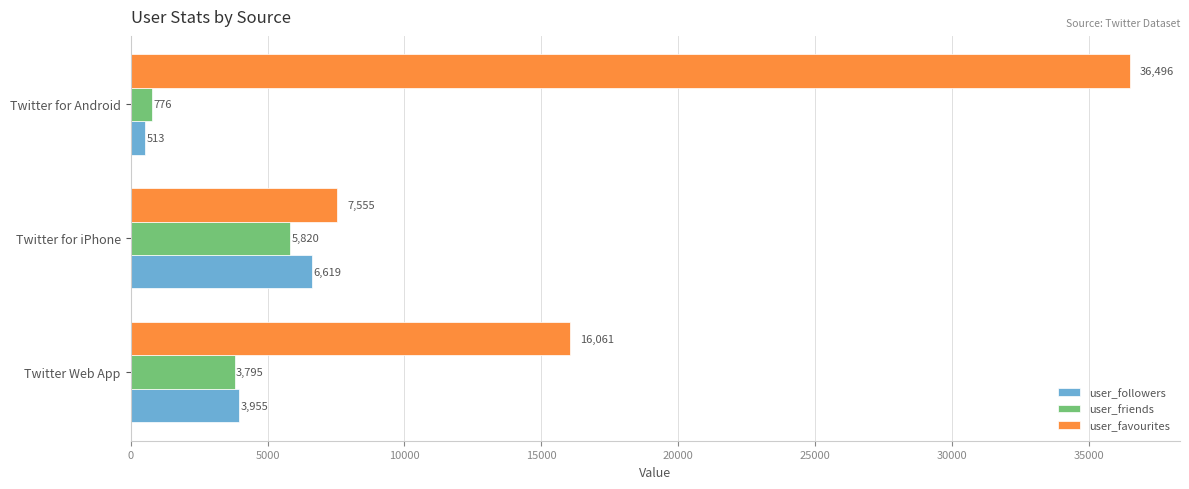

What is the spread (max minus min) of values at Twitter for iPhone?

1735